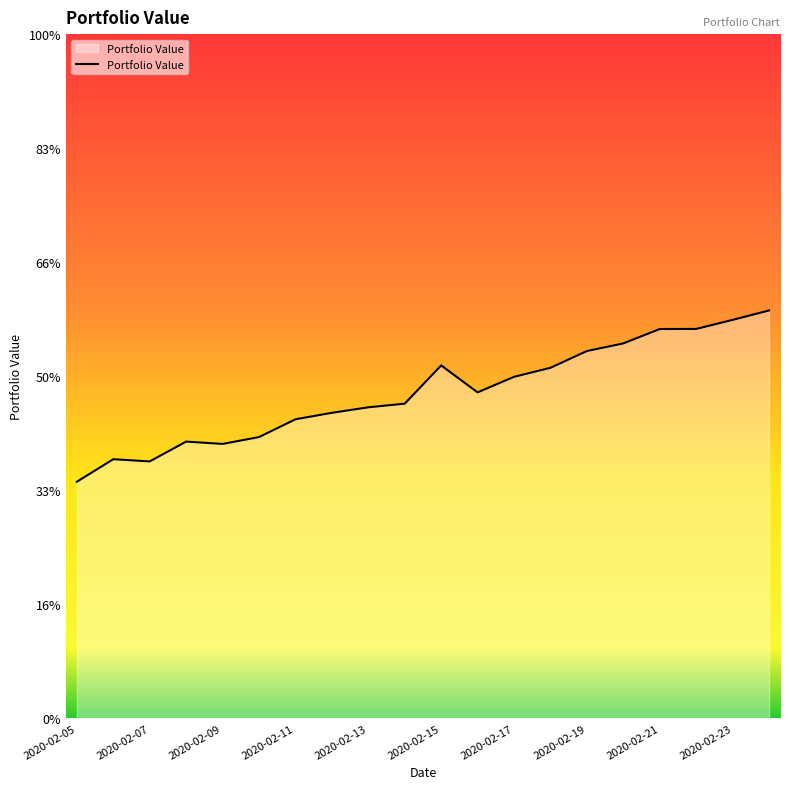

Rank the categories by value from highest to lowest.

2020-02-24, 2020-02-23, 2020-02-22, 2020-02-21, 2020-02-20, 2020-02-19, 2020-02-15, 2020-02-18, 2020-02-17, 2020-02-16, 2020-02-14, 2020-02-13, 2020-02-12, 2020-02-11, 2020-02-10, 2020-02-08, 2020-02-09, 2020-02-06, 2020-02-07, 2020-02-05